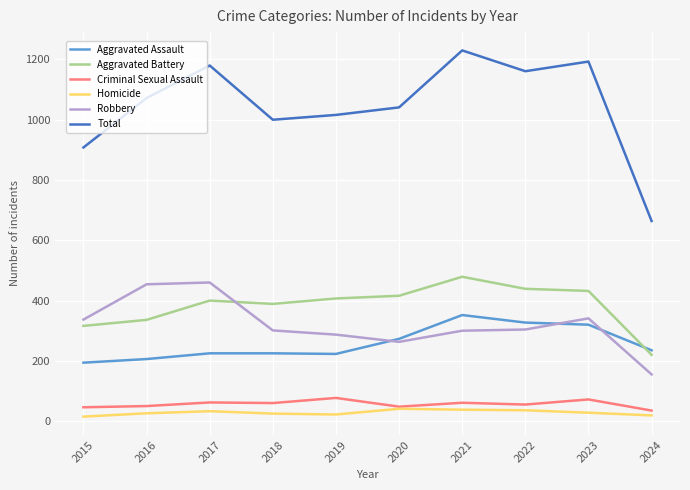

Count the number of data series in this chart.

6